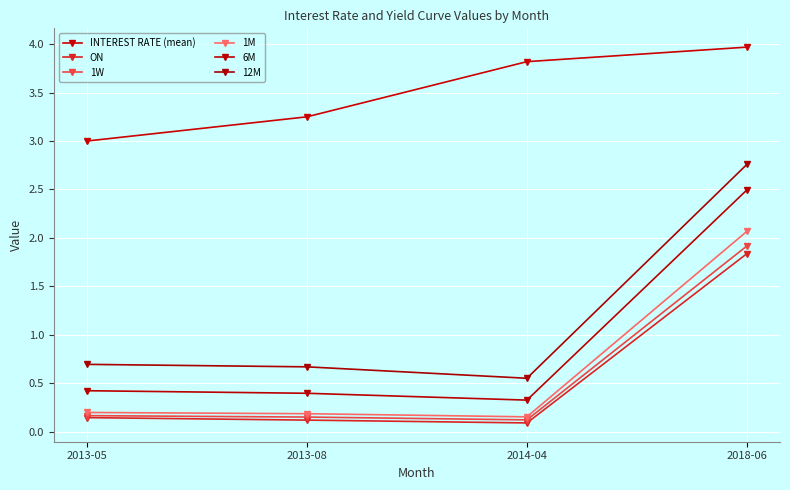

How many lines are shown in the chart?

6